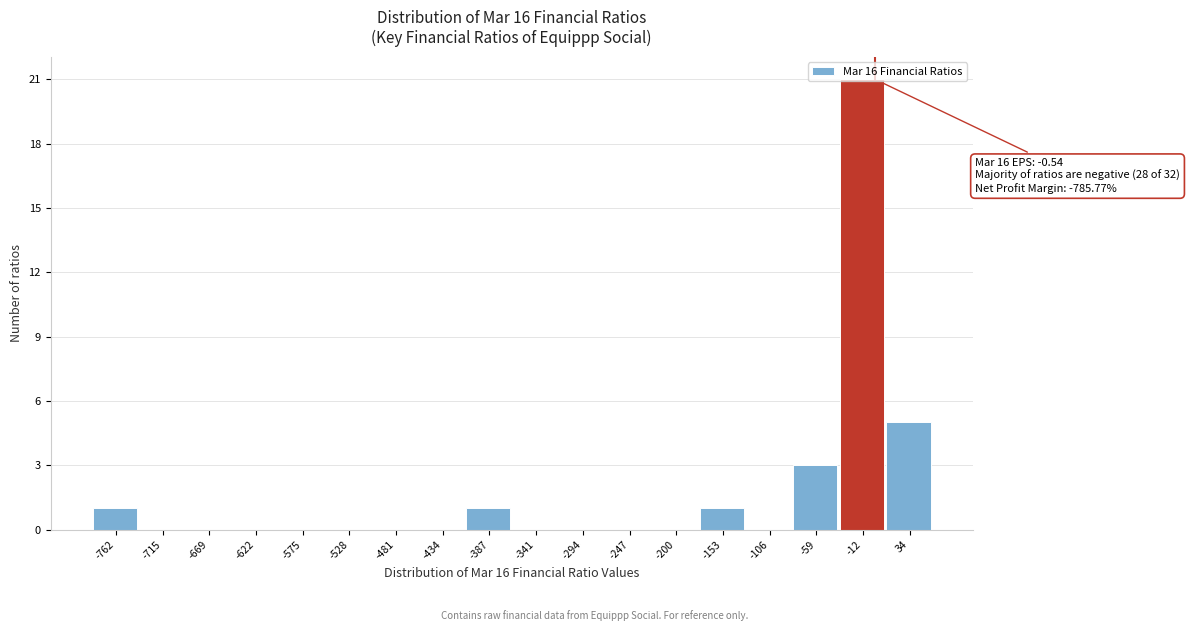

Over which range of the x-axis is the bar tallest?

-35 to 10